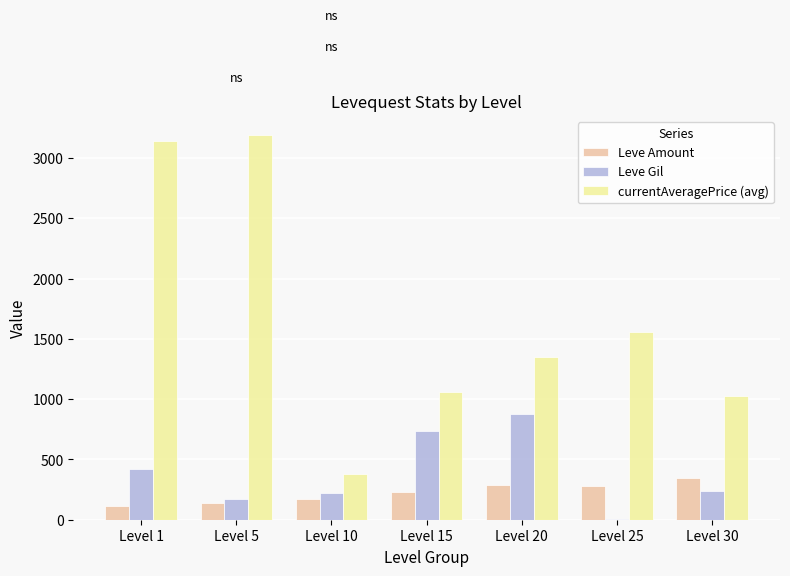

What are all the series names shown in the legend?

Leve Amount, Leve Gil, currentAveragePrice (avg)